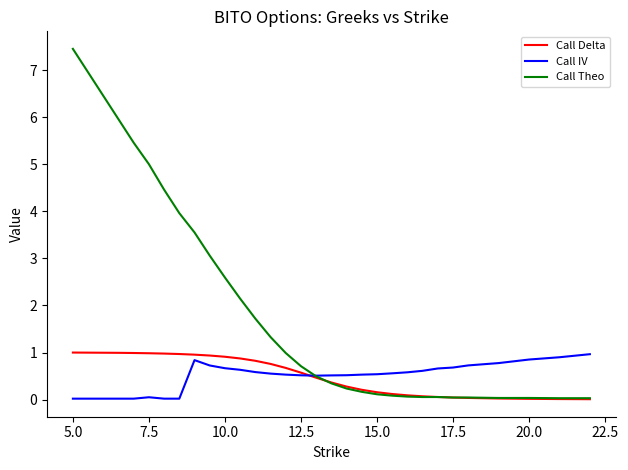

Which series has the widest spread of values?

Call Theo